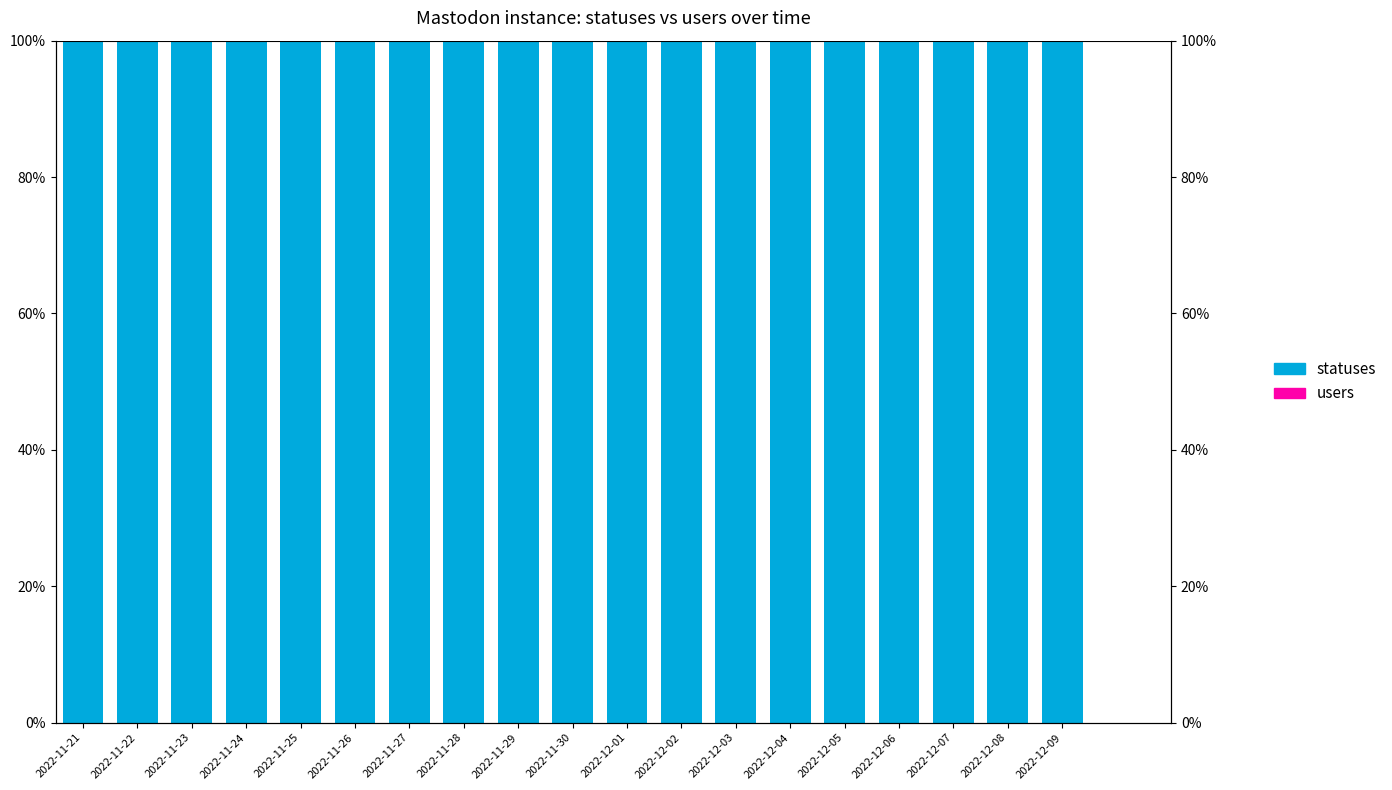

How many series are shown in this chart?

2